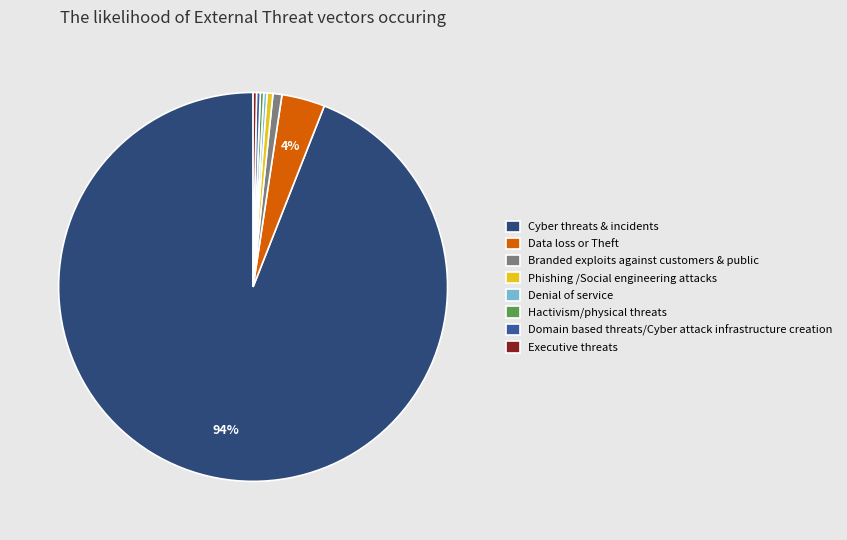

Is it true that Data loss or Theft is 16% of the pie?

False